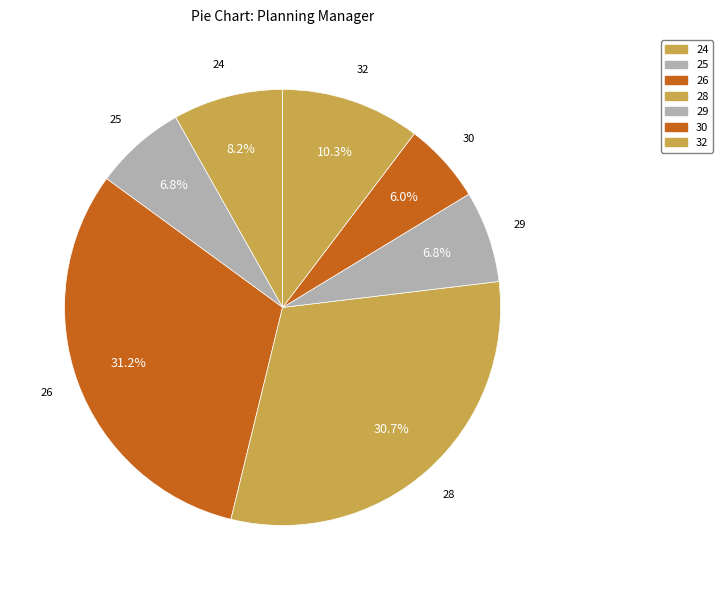

What is the total percentage of 30 and 32?

16.3%